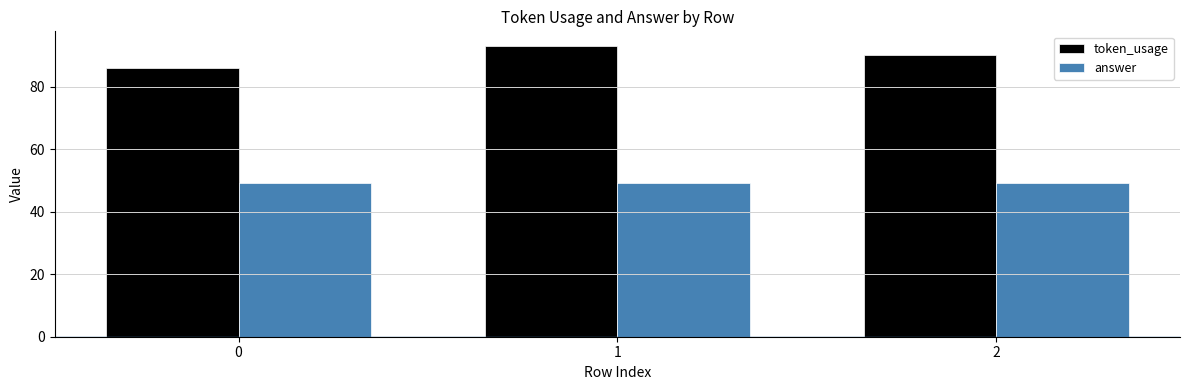

List the series in order of their peak value, highest first.

token_usage, answer